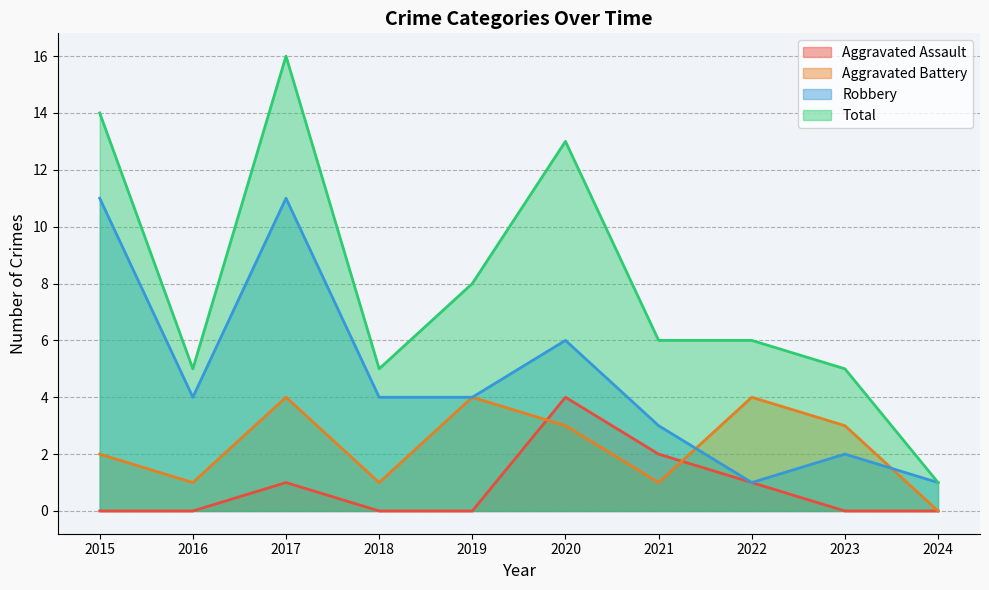

Which label corresponds to the largest value in the chart?

2017